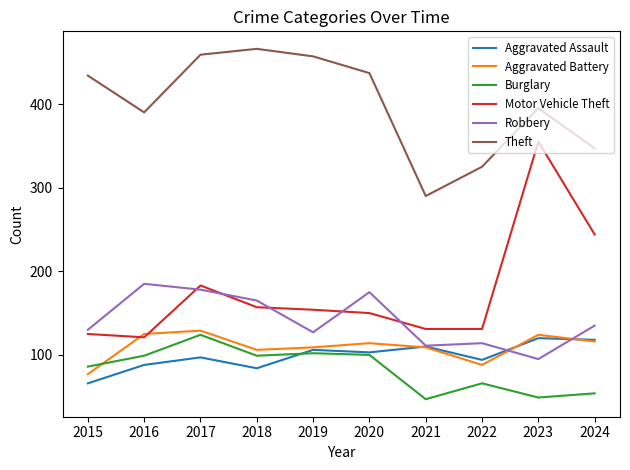

True or false: Aggravated Assault has a value of 149 at 2020.

False